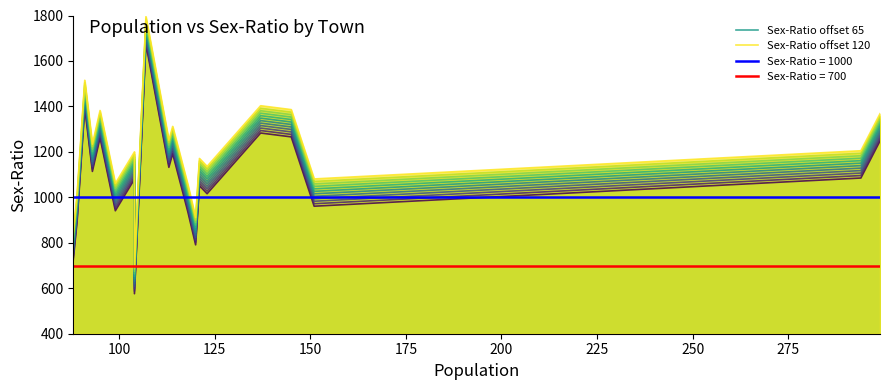

How many data points in Sex-Ratio offset 0 are less than 1085?

10